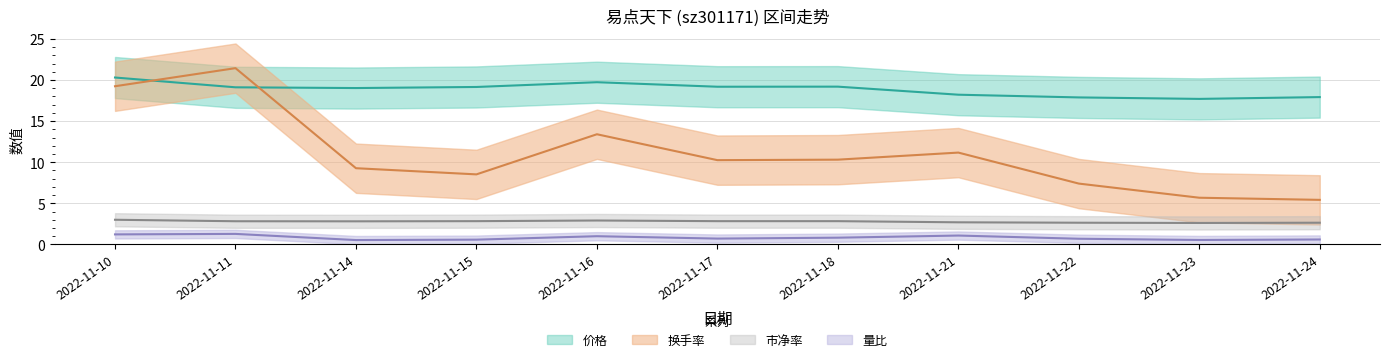

Where is the first local minimum for 市净率?

2022-11-14